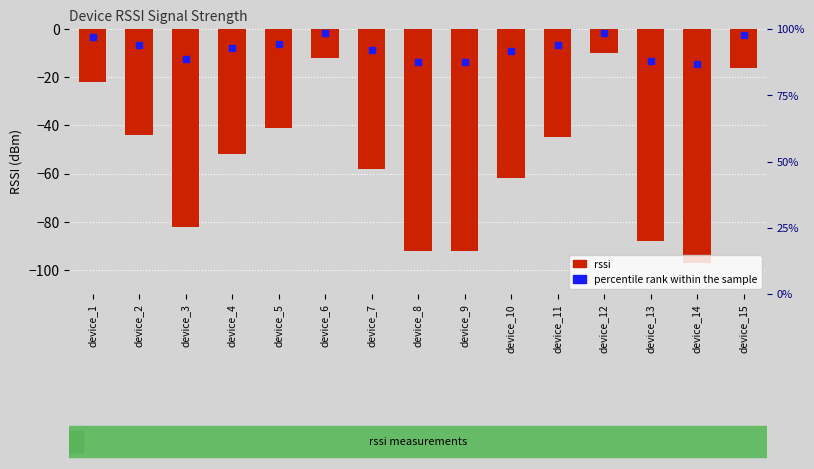

What is the difference between the second highest and minimum values?

85